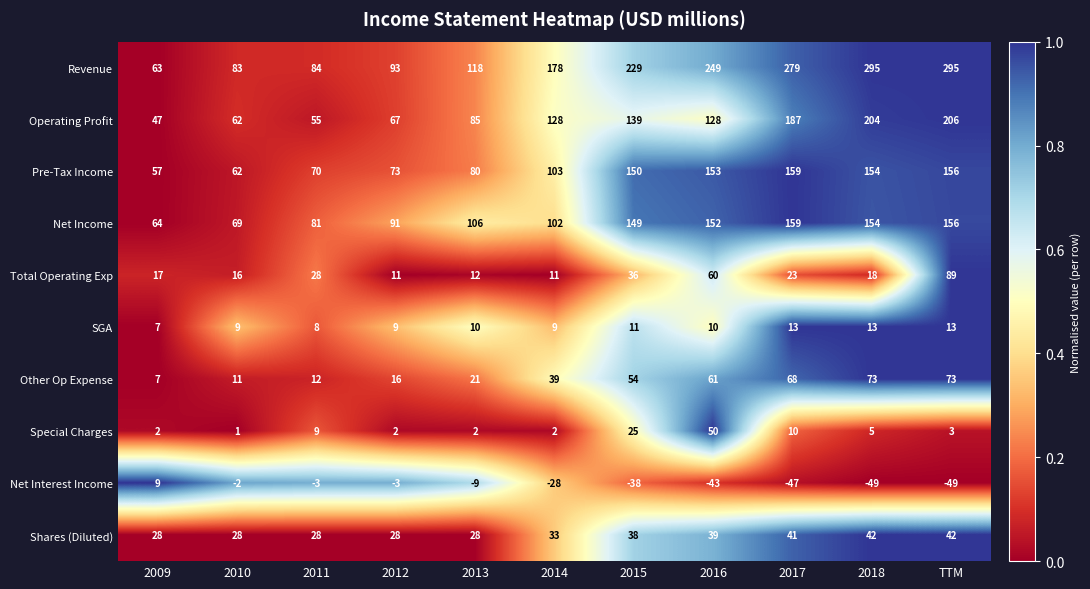

What is the difference between the Operating Profit values at TTM and 2014?

78